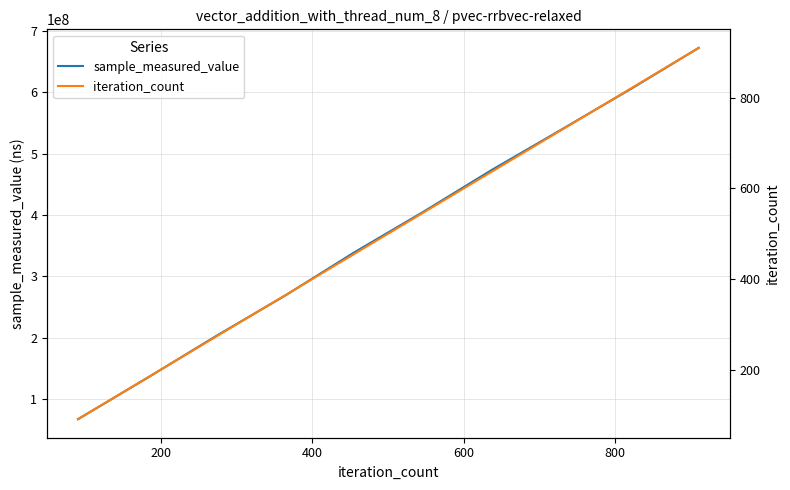

List the series in order of their peak value, lowest first.

iteration_count, sample_measured_value